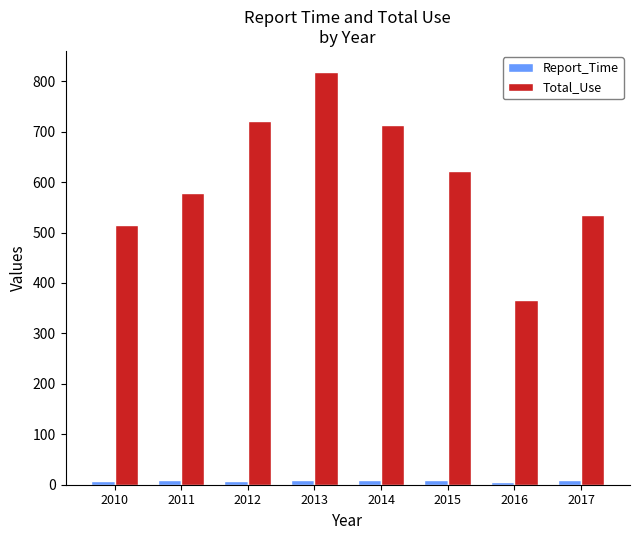

List the labels in order of Total_Use value, largest first.

2013, 2012, 2014, 2015, 2011, 2017, 2010, 2016